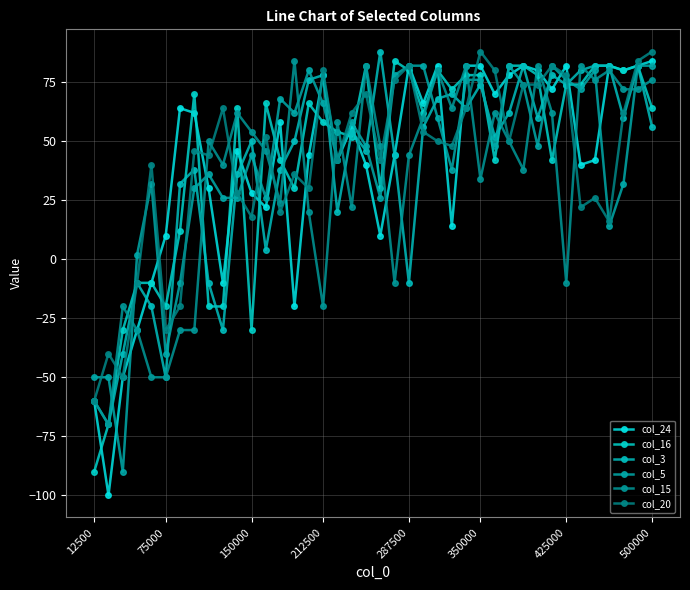

True or false: col_15 and col_16 cross at least once.

True